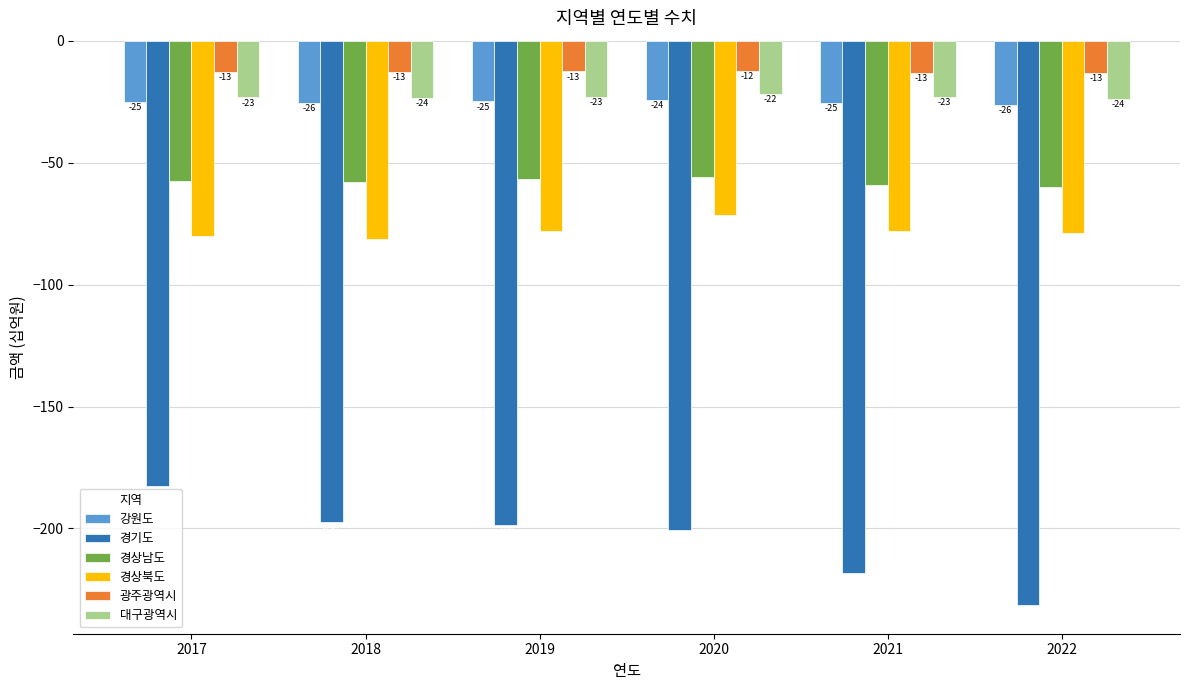

True or false: 광주광역시 has a value of -5.6 at 2022.

False